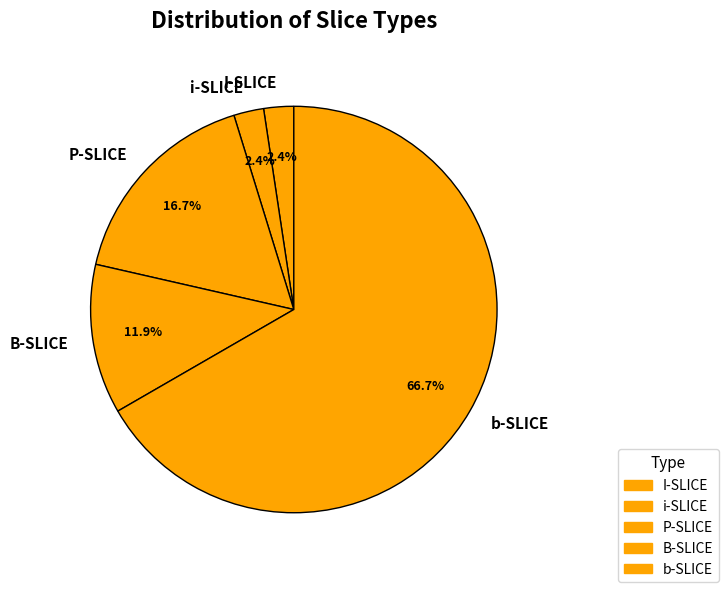

Is there a majority slice in this chart?

Yes